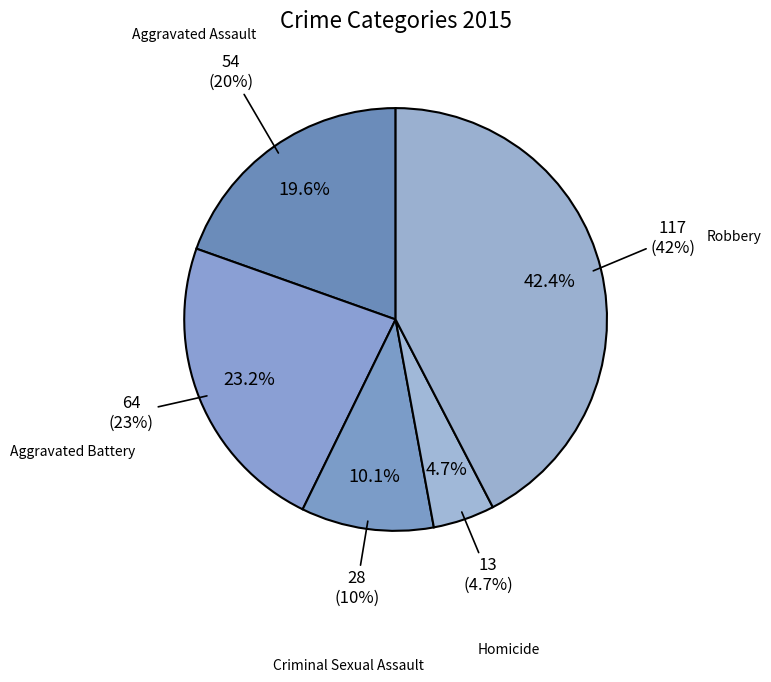

To the nearest percent, what portion does Aggravated Battery represent?

23%